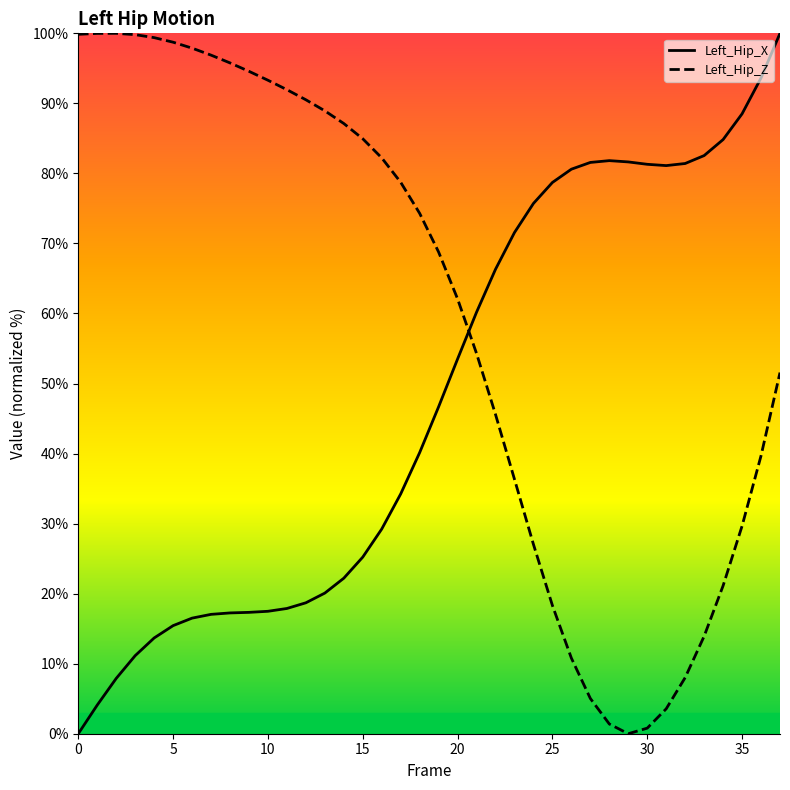

What is the label of the 23rd point from the right?

15